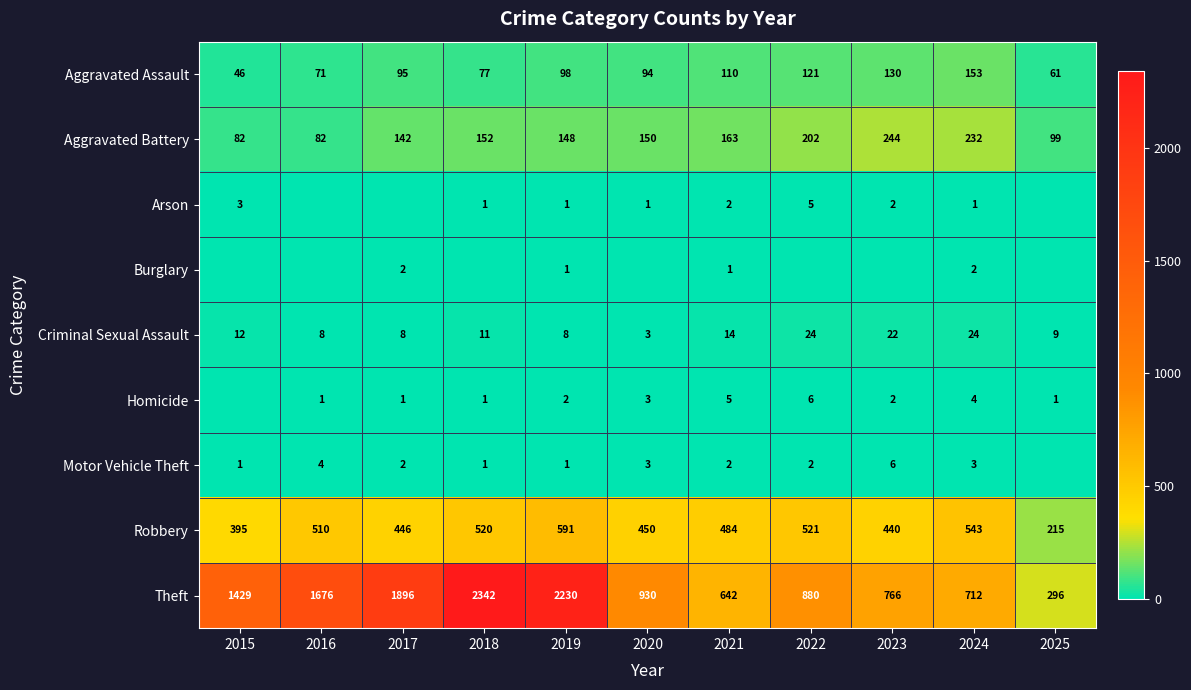

Is it true that Arson equals 8 at 2022?

False